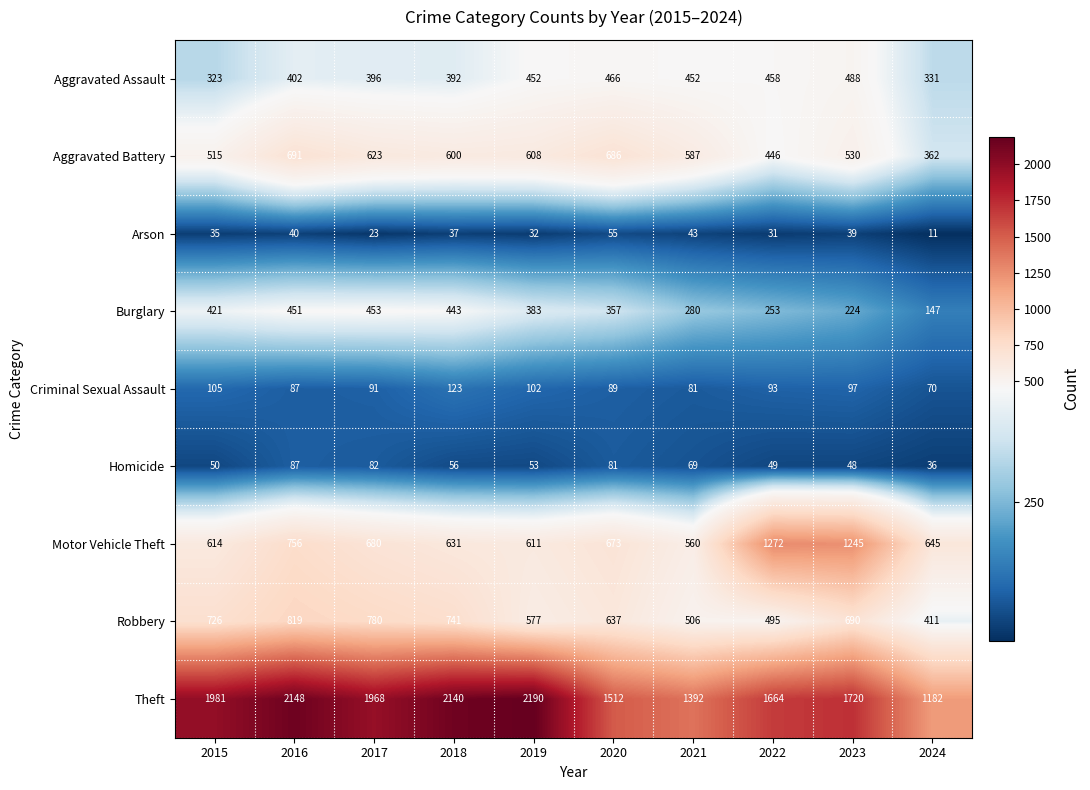

Which series has the largest total across all categories?

Theft